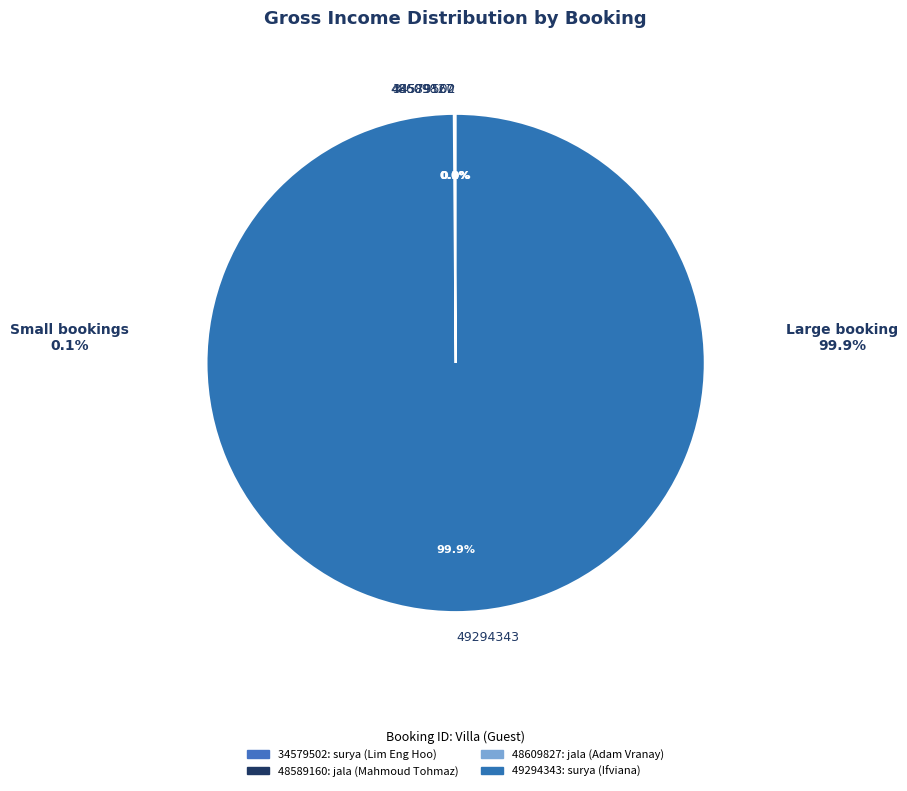

Which category accounts for the majority?

49294343